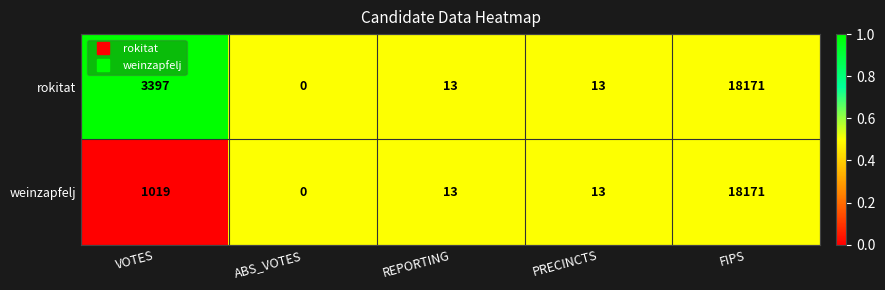

True or false: weinzapfelj has a value of 20 at PRECINCTS.

False